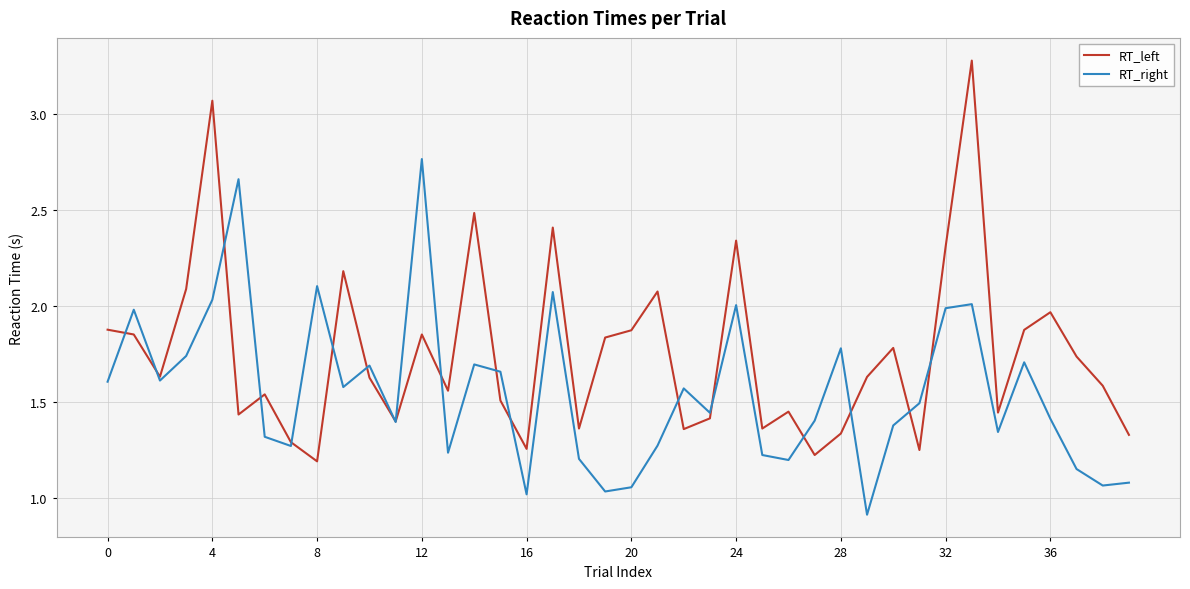

After their last crossing, which series has the higher values: RT_right or RT_left?

RT_left